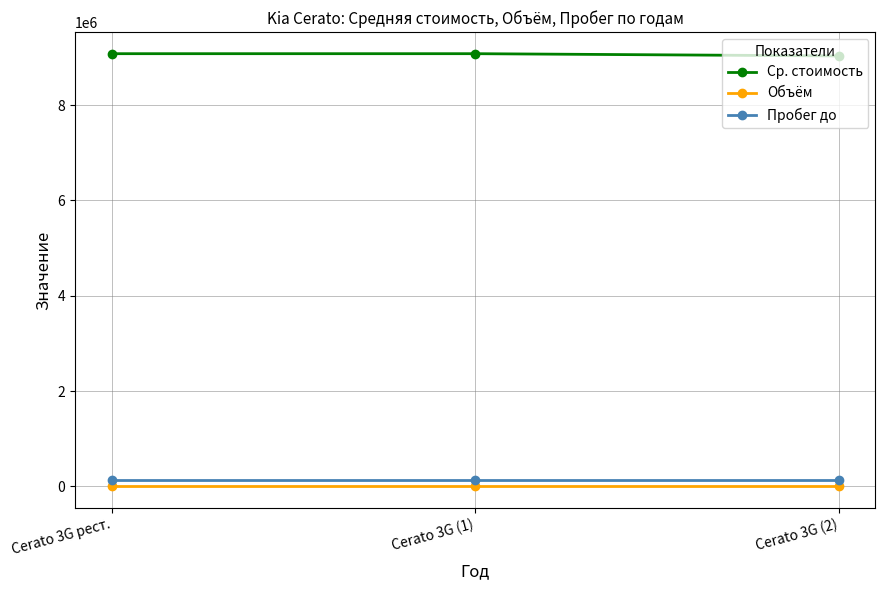

What is the spread (max minus min) of values at Cerato 3G рест.?

9081460.1